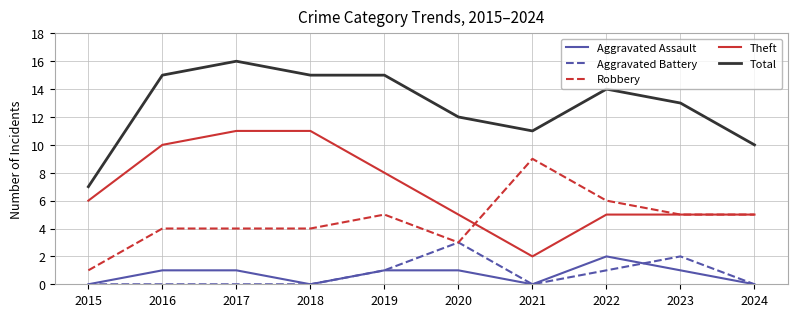

List the series in order of their peak value, lowest first.

Aggravated Assault, Aggravated Battery, Robbery, Theft, Total